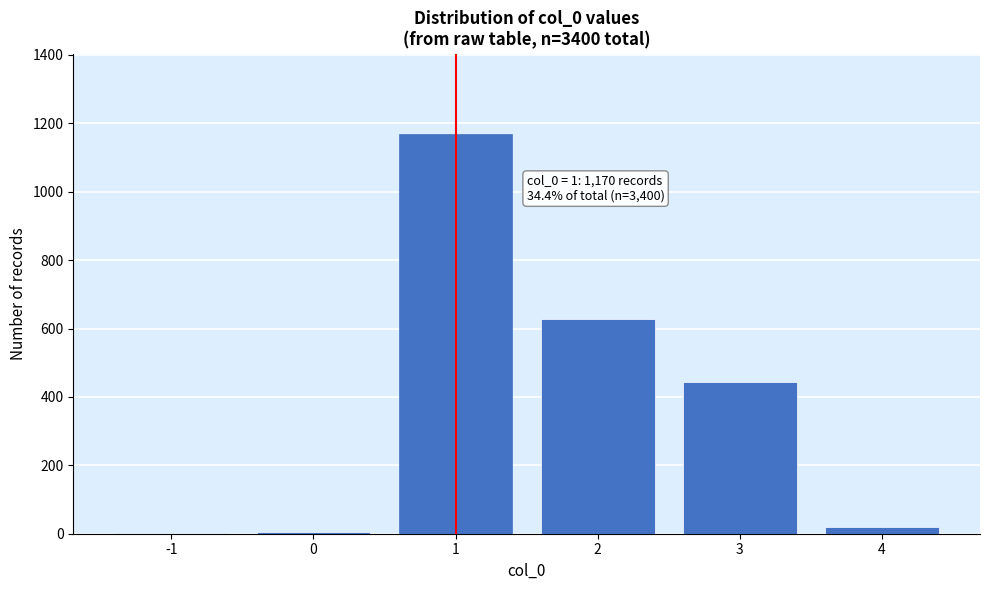

What is the sum of all values?

2271